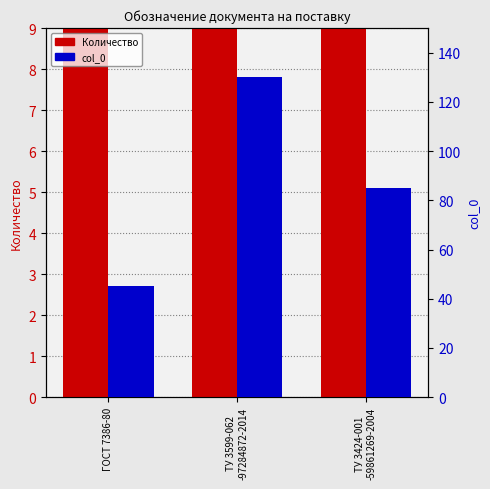

Reading left to right, extract all data points from this chart.

Количество: ГОСТ 7386-80=15	ТУ 3599-062
-97284872-2014=33	ТУ 3424-001
-59861269-2004=22
col_0: ГОСТ 7386-80=45	ТУ 3599-062
-97284872-2014=130	ТУ 3424-001
-59861269-2004=85